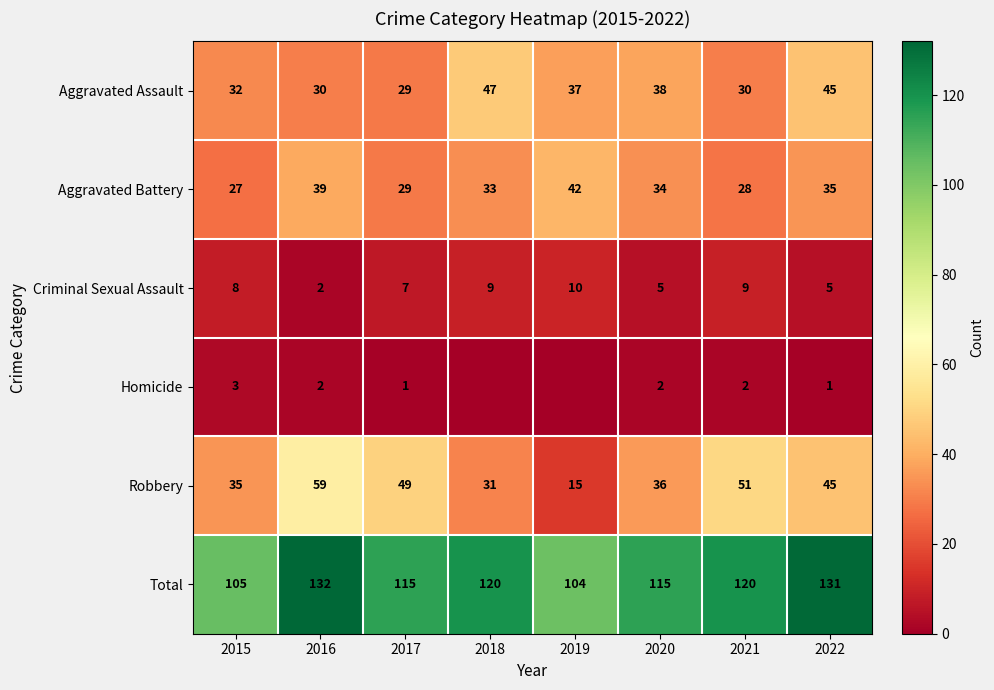

What is the difference between the highest and lowest values at 2019?

104